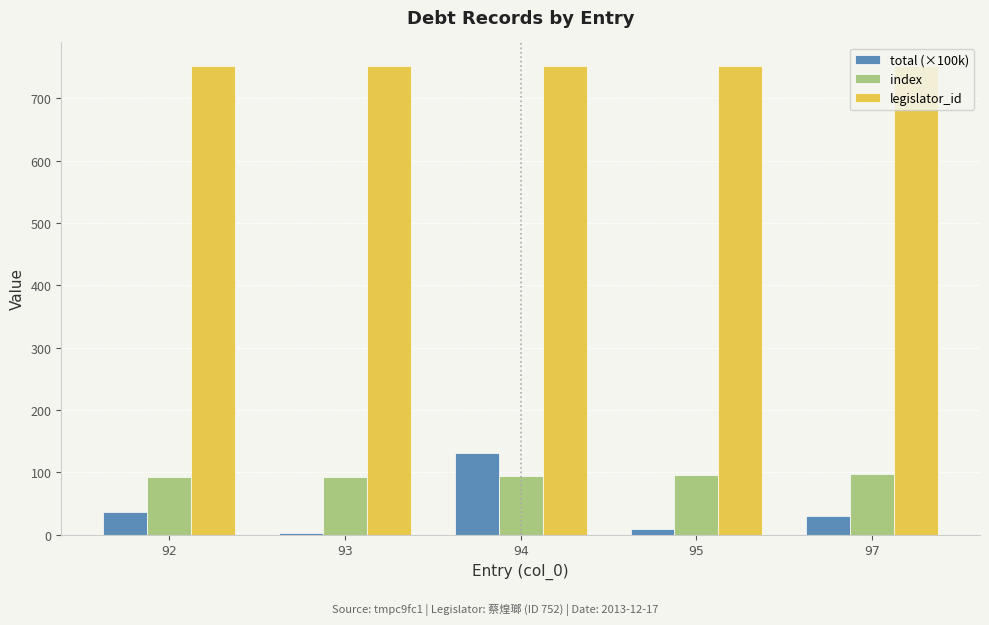

Does the chart contain stacked bars?

No